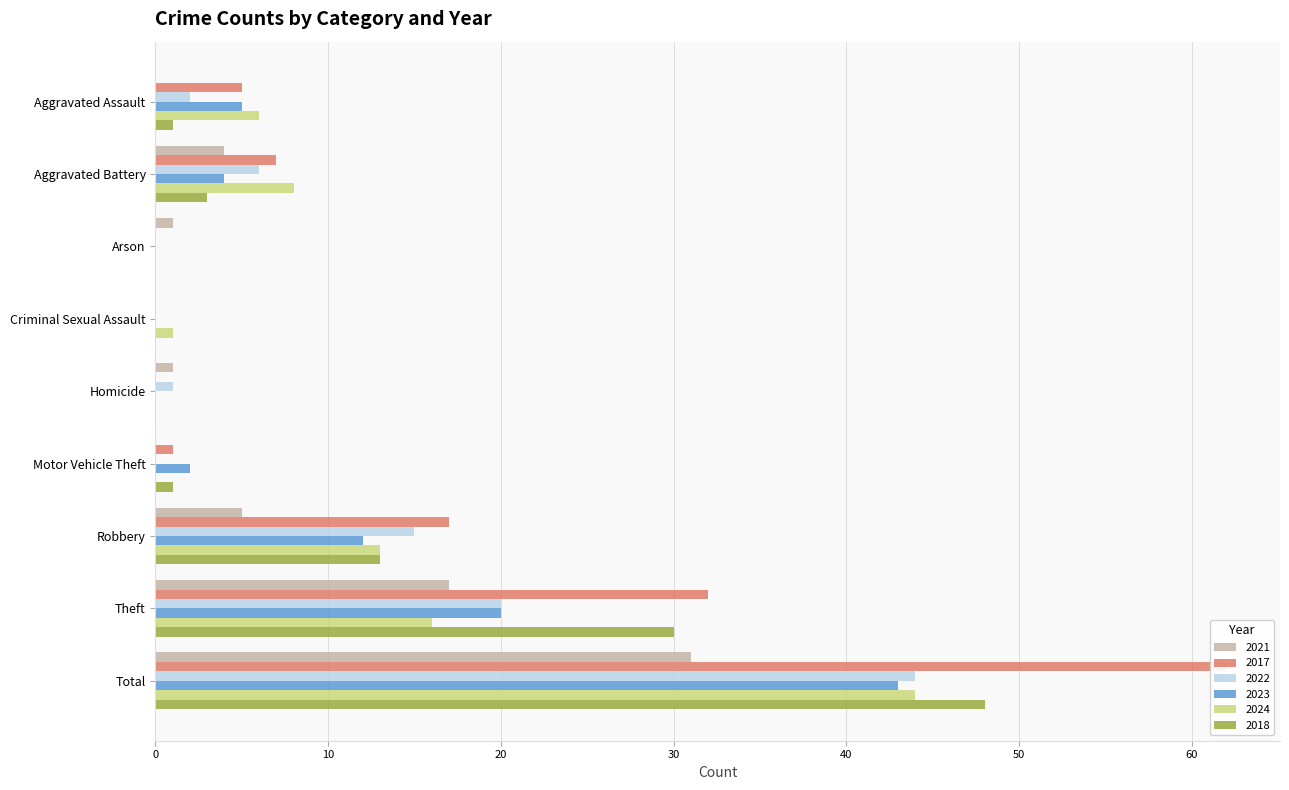

At which label does 2024 reach its minimum?

Arson